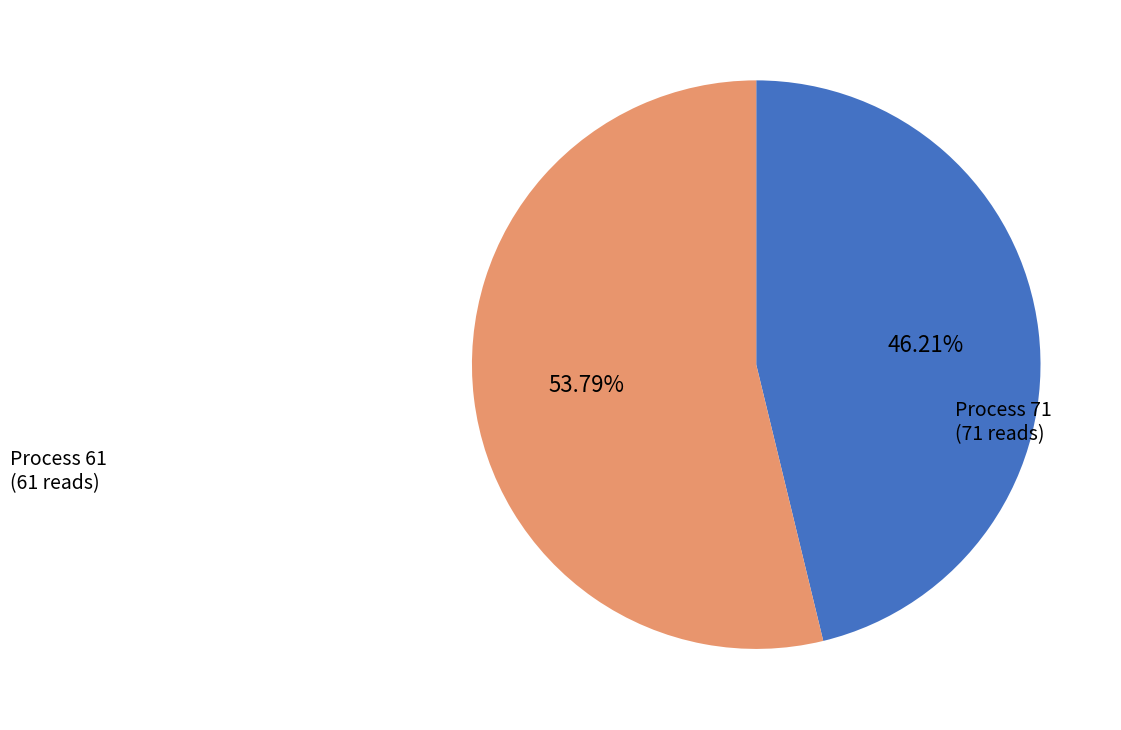

To the nearest percent, what is the combined percentage of Process 71 and Process 61?

100%